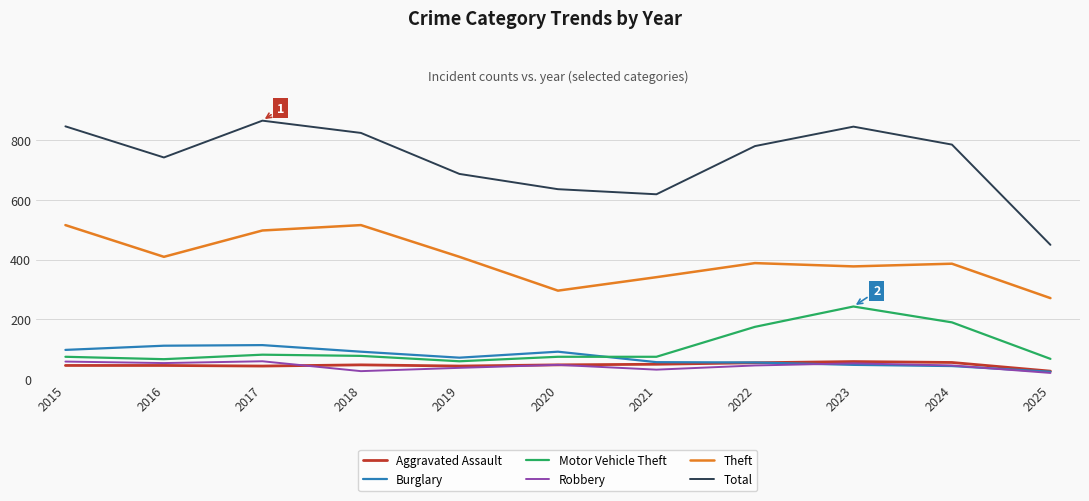

What are all the series names shown in the legend?

Aggravated Assault, Burglary, Motor Vehicle Theft, Robbery, Theft, Total